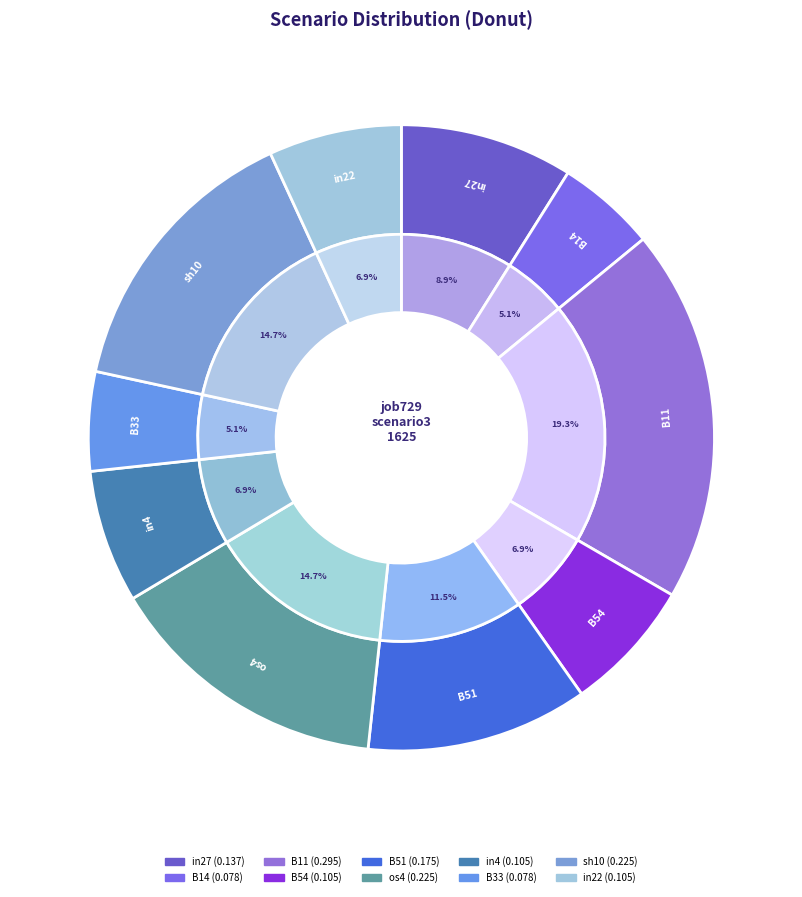

What is the change in value from B11 to sh10?

-0.1